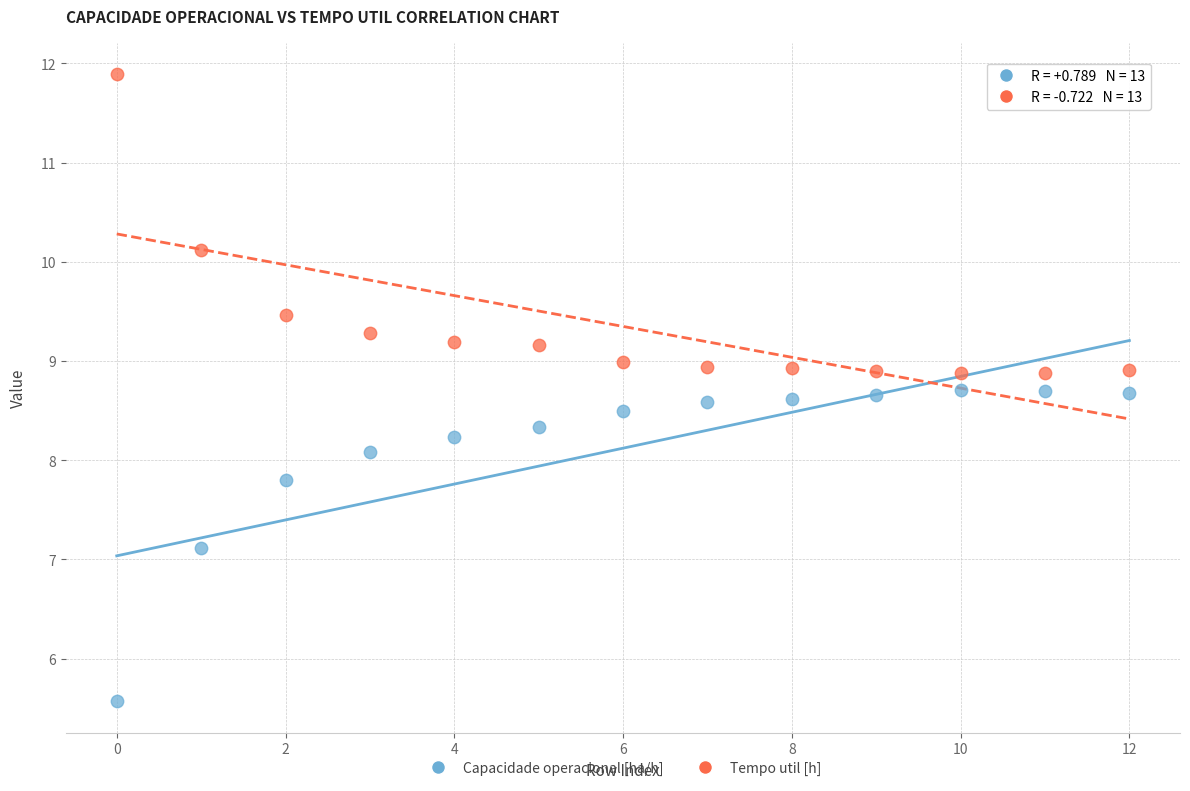

In the Capacidade operacional [ha/h] series, what Y value is closest to 7?

7.1